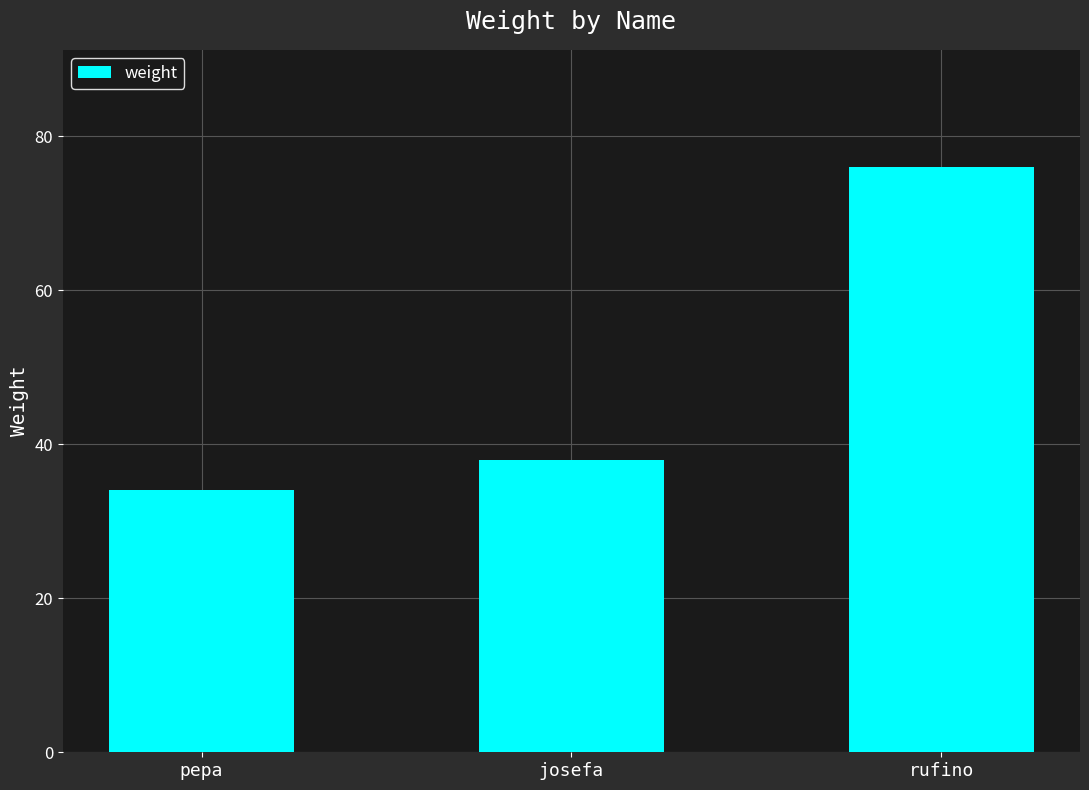

What is the minimum value shown in the chart?

34